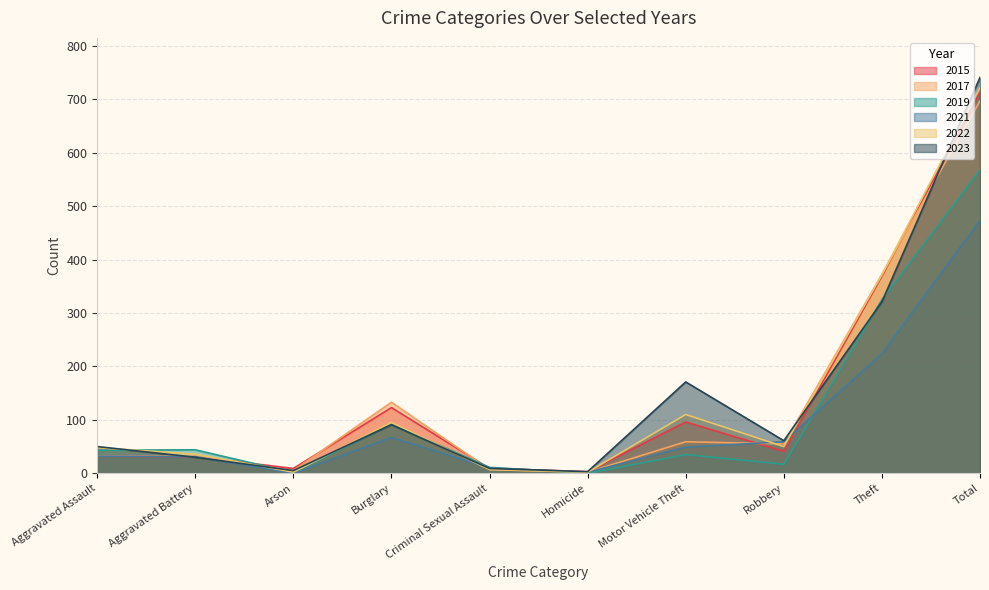

Which category has the highest value across all series?

Total